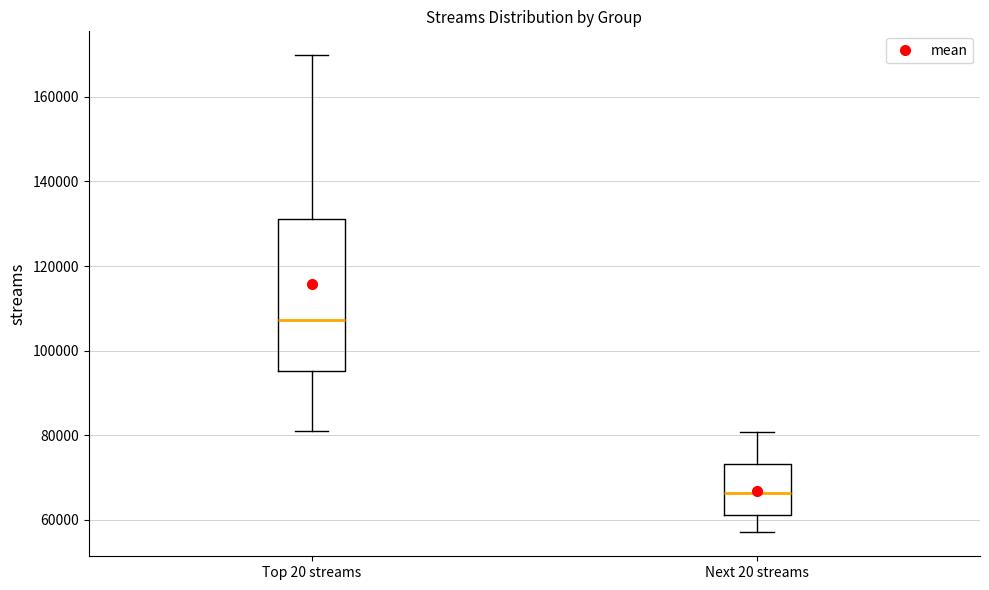

Reading left to right, read every box against the y-axis: the position of its median line, the range the box covers, and the ends of its whiskers. The values are not printed on the chart, so give them approximately, as read against the axis.

Top 20 streams: median 108000, box 96000 to 132000, whiskers 80000 to 170000
Next 20 streams: median 66000, box 62000 to 74000, whiskers 58000 to 80000